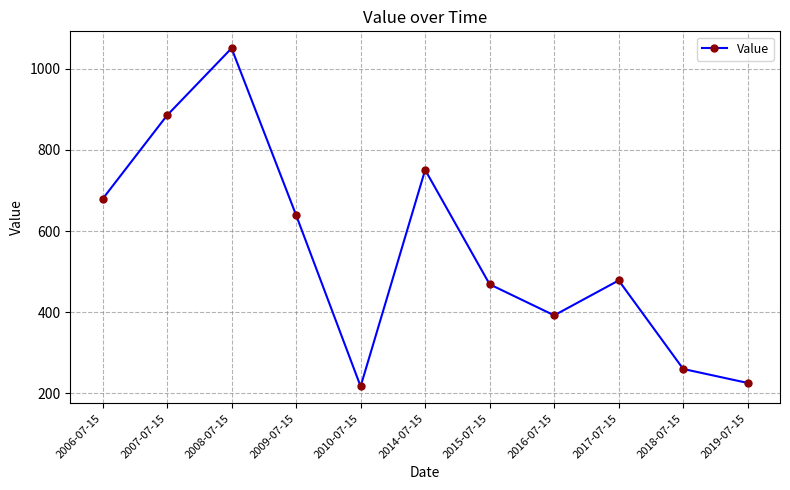

Reading left to right, extract all data points from this chart.

2006-07-15=678.9	2007-07-15=885.2	2008-07-15=1050.8	2009-07-15=639.3	2010-07-15=216.6	2014-07-15=750.7	2015-07-15=468.5	2016-07-15=392.0	2017-07-15=478.1	2018-07-15=259.7	2019-07-15=225.2